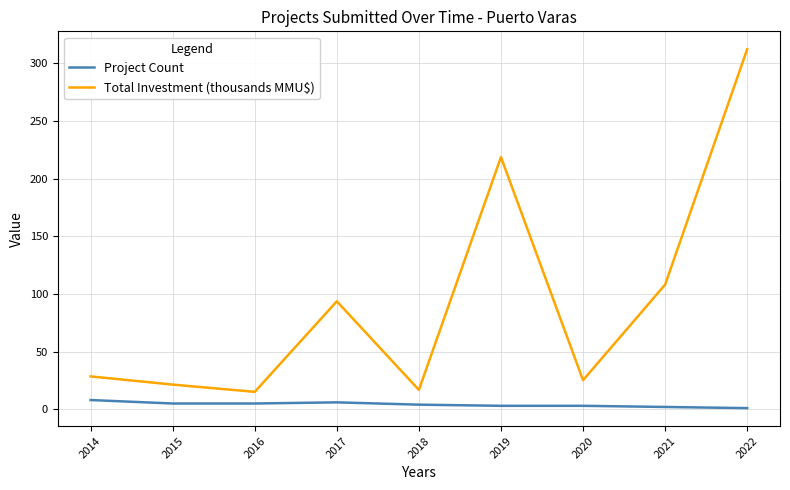

What is the total value across all series at 2021?

110.0